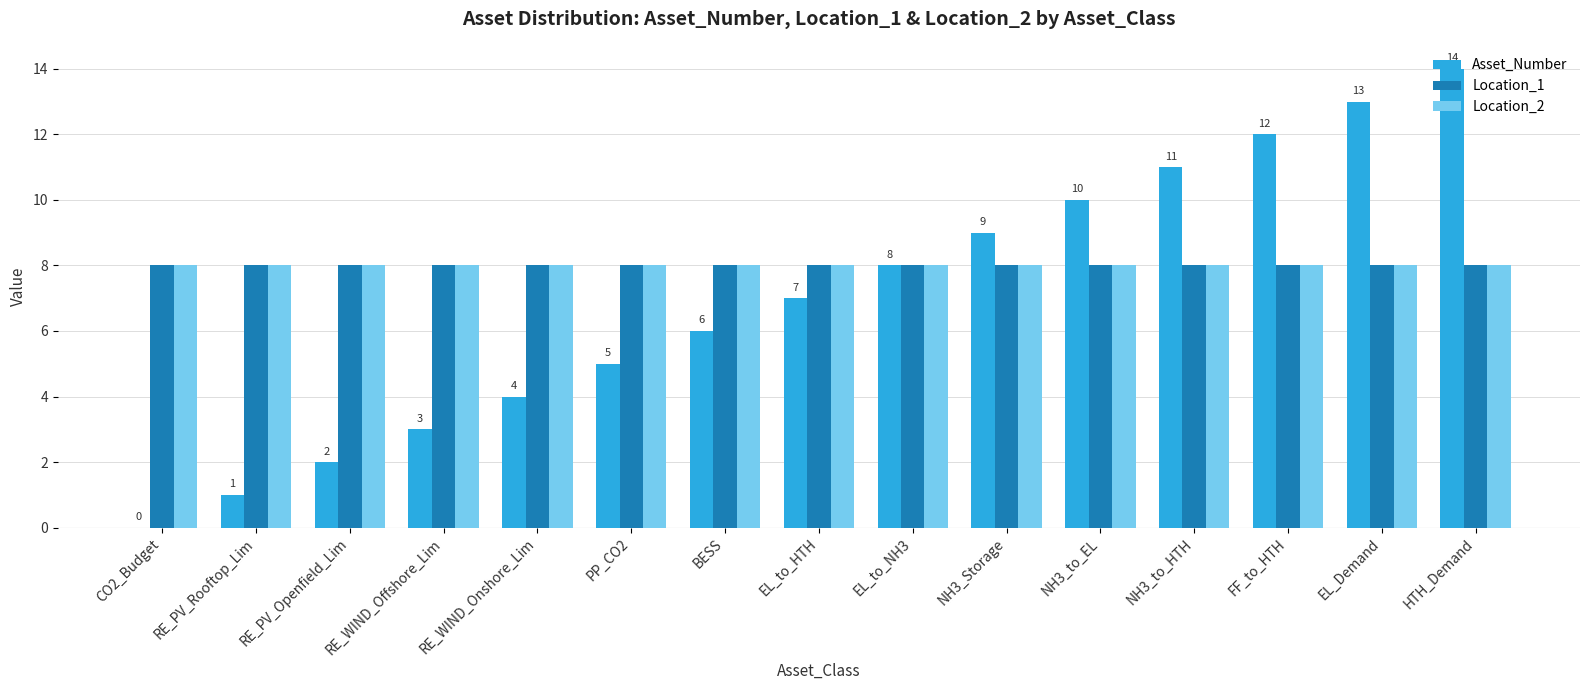

What is the greatest value displayed?

14